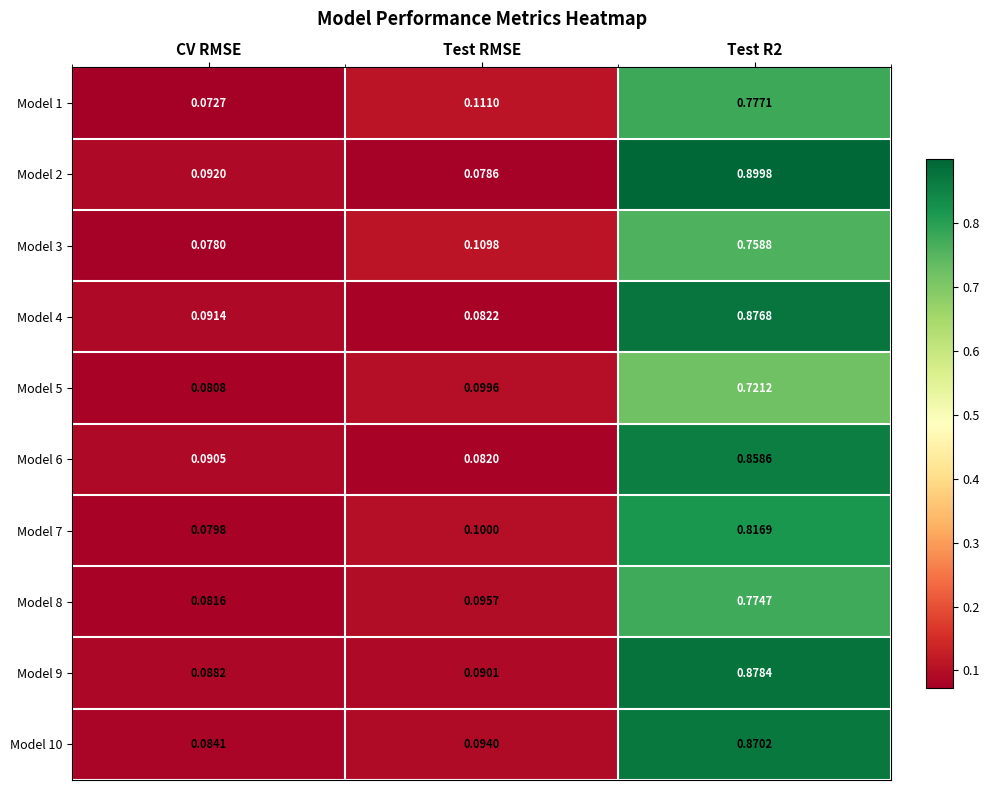

Is the value of Model 9 at Test R2 greater than the value of Model 3 at Test RMSE?

Yes